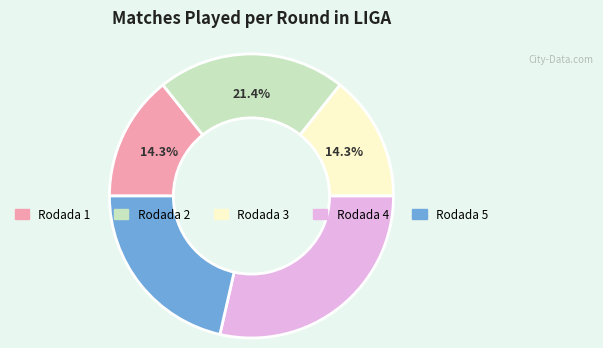

To the nearest percent, what is the difference between the largest and smallest slice percentages?

14%